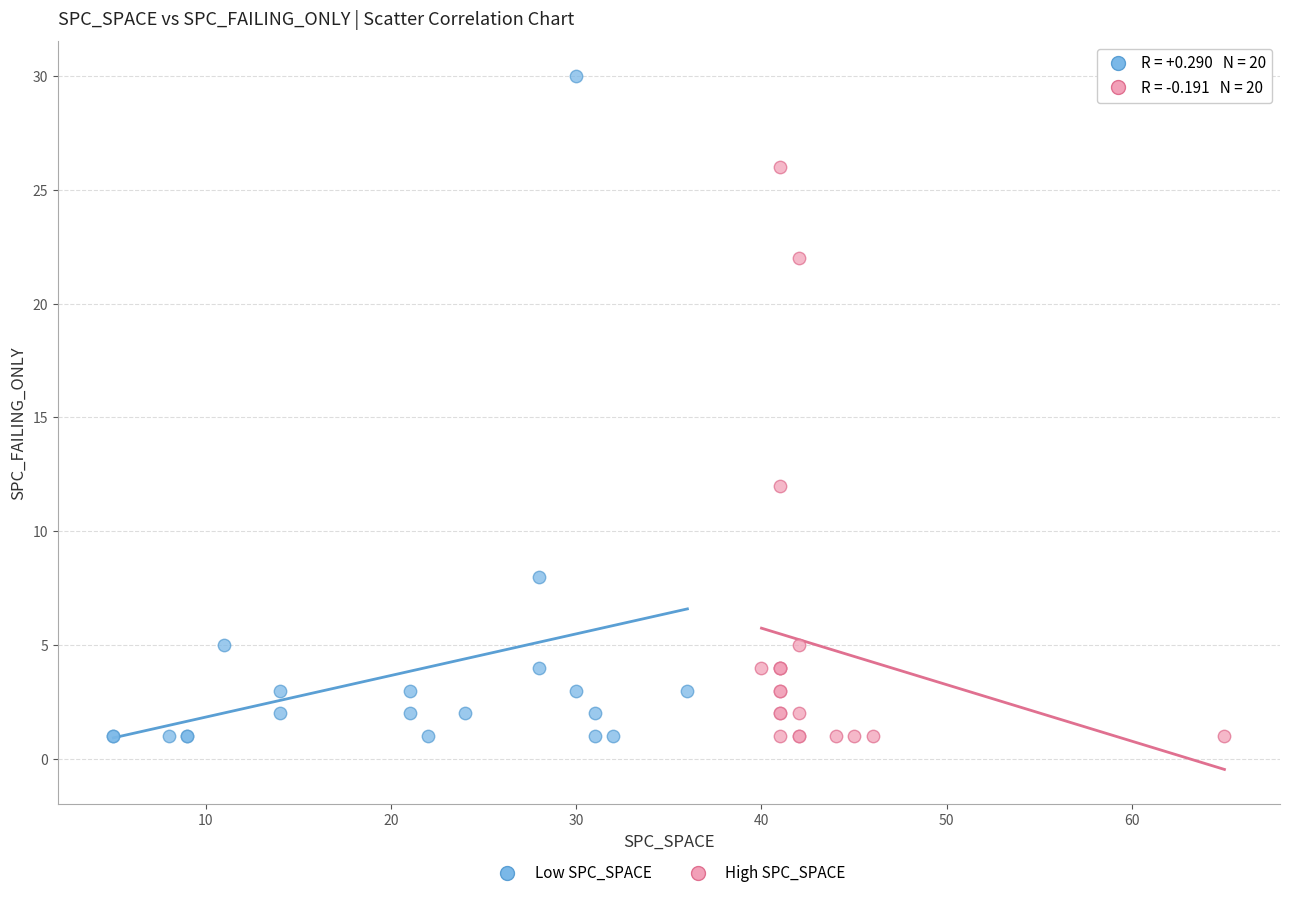

What are all the series names shown in the legend?

Low SPC_SPACE, High SPC_SPACE